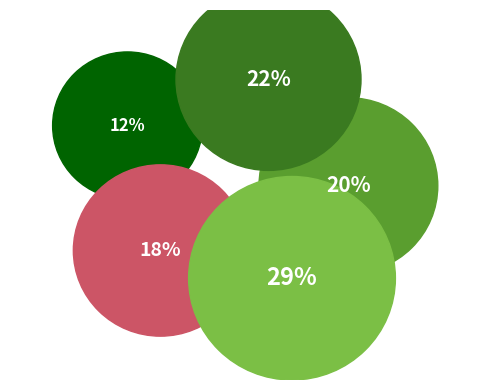

The 摸鱼儿 其十六 赠友人 slice represents 29% of the pie. True or false?

True